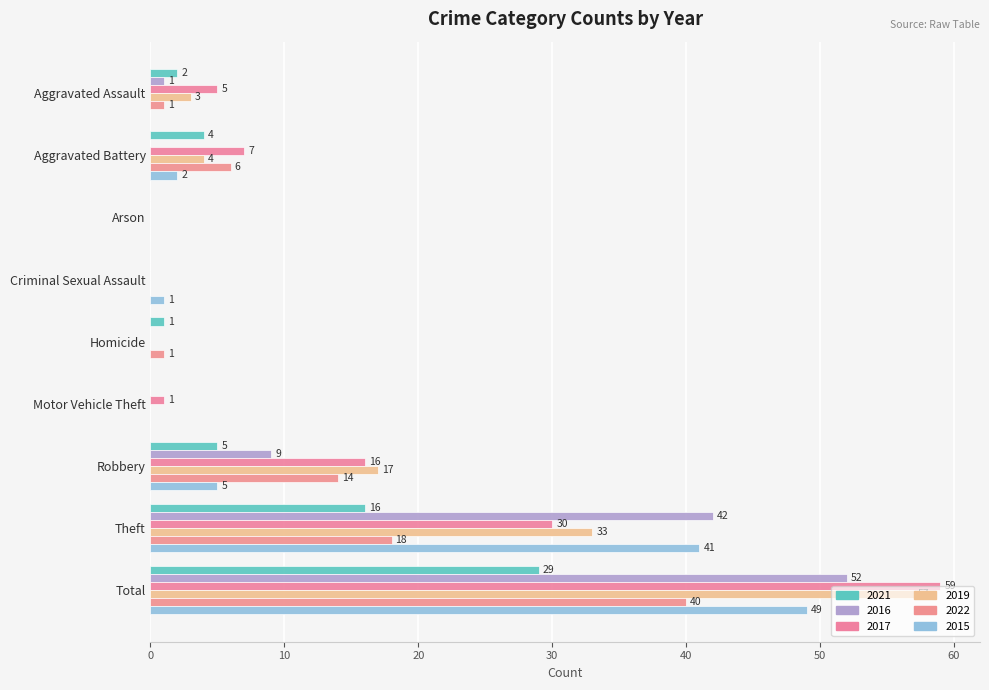

What is the difference between the maximum and minimum values in the 2017 series?

59